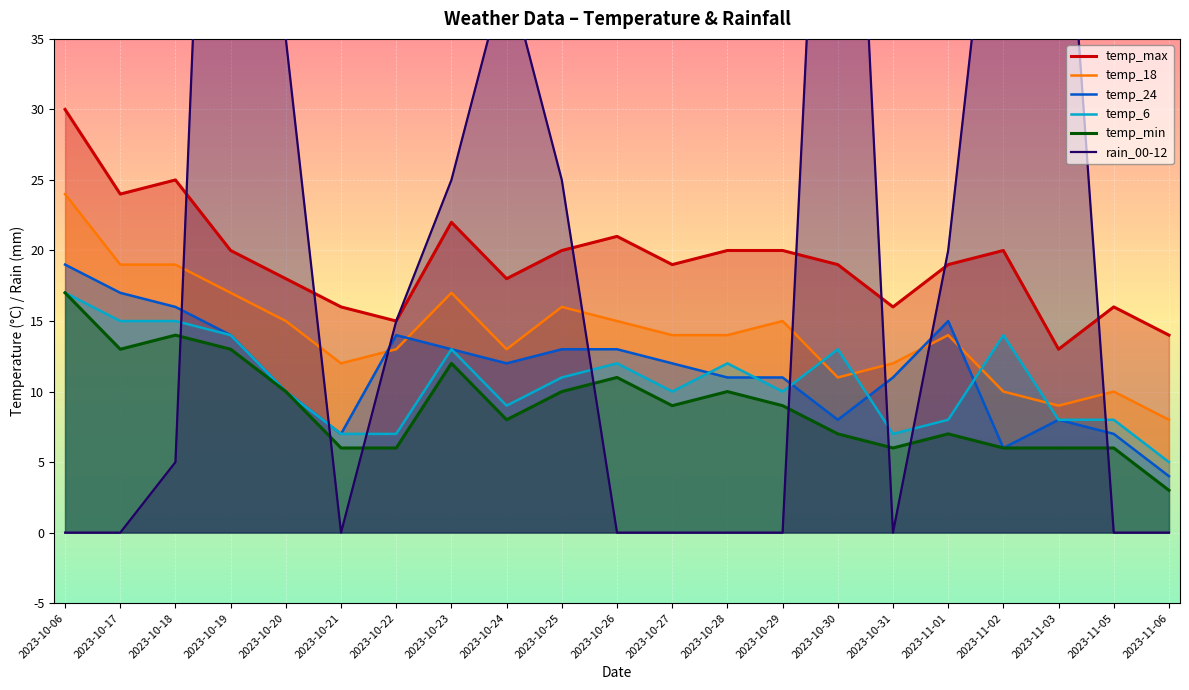

How many interior local valleys does the temp_6 series have?

4